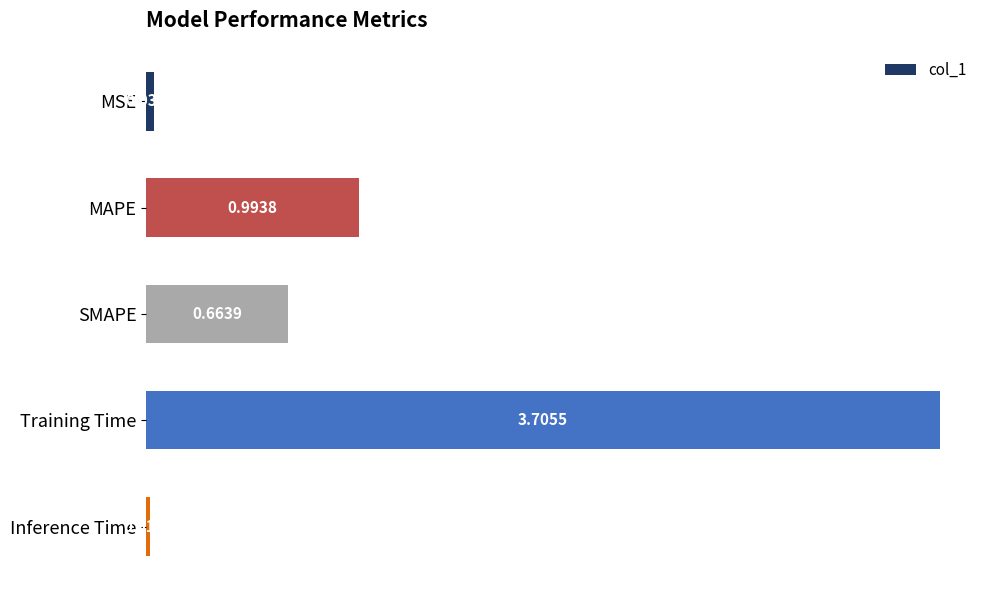

What is the label of the 1st bar from the top?

MSE